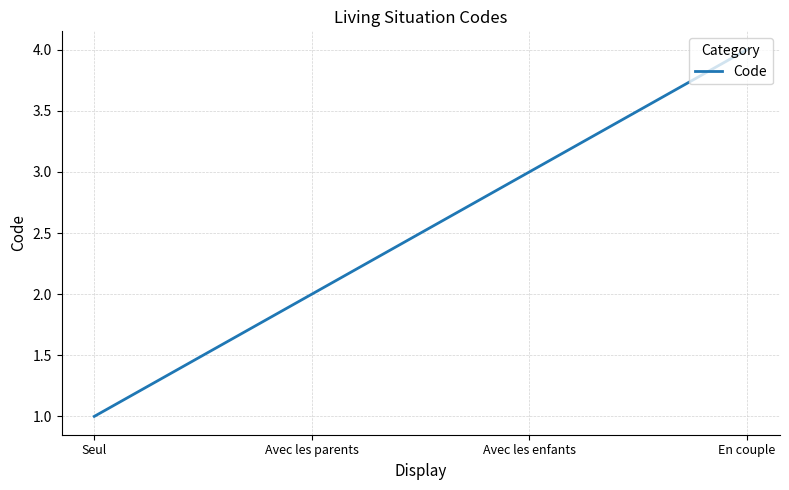

What is the change in value from Avec les parents to En couple?

+2